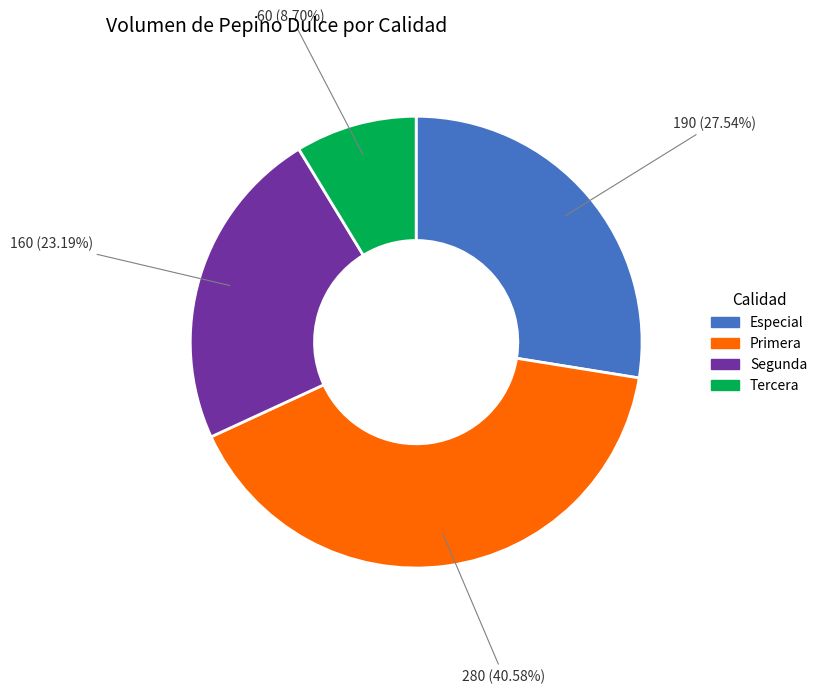

What is the largest slice in the pie chart?

Primera